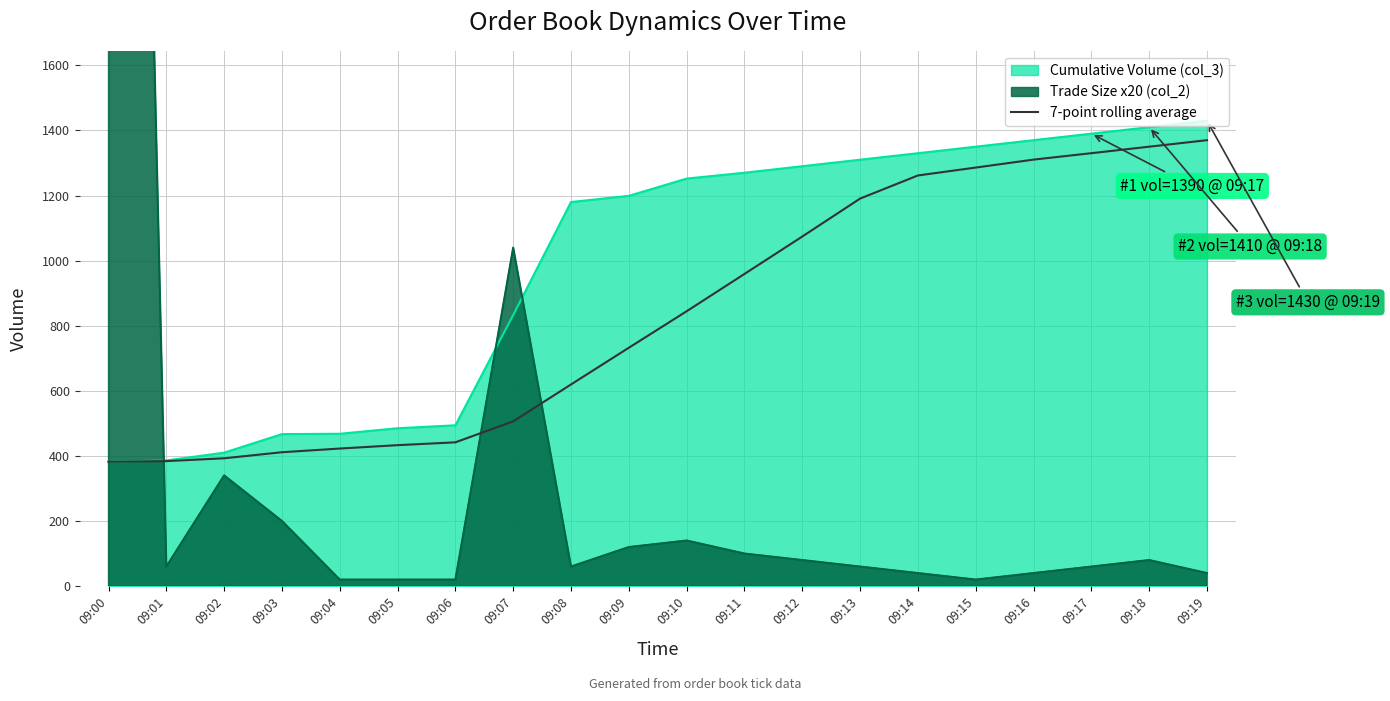

Reading left to right, extract all data points from this chart.

09:00=382.0	09:01=384.0	09:02=392.7	09:03=411.2	09:04=422.6	09:05=433.0	09:06=441.7	09:07=506.1	09:08=619.6	09:09=732.3	09:10=844.4	09:11=959.0	09:12=1074.0	09:13=1190.6	09:14=1261.6	09:15=1285.9	09:16=1310.3	09:17=1330.0	09:18=1350.0	09:19=1370.0